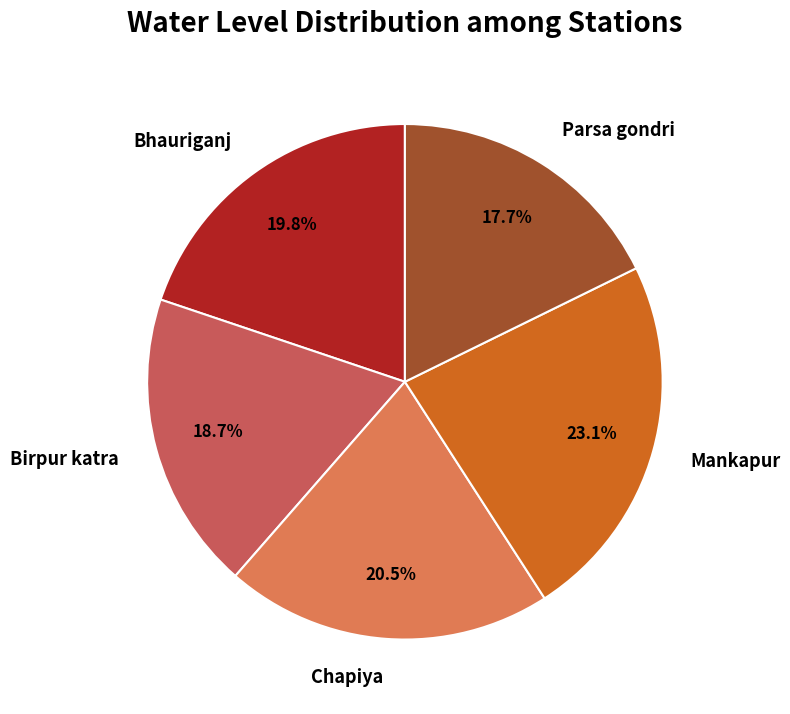

Rank the categories by value from lowest to highest.

Parsa gondri, Birpur katra, Bhauriganj, Chapiya, Mankapur